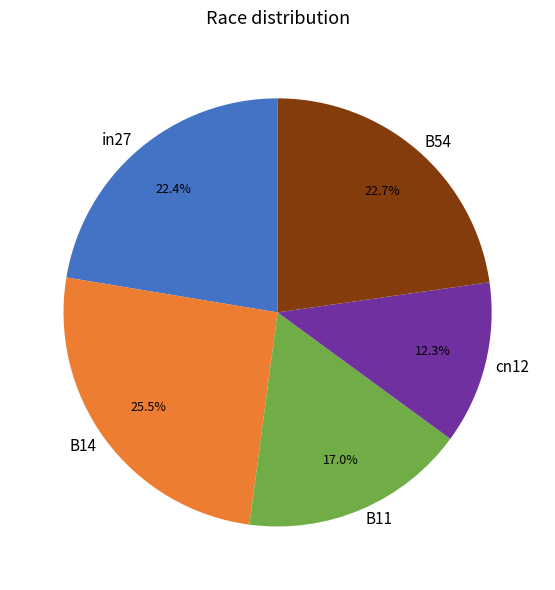

How many segments does this pie chart have?

5